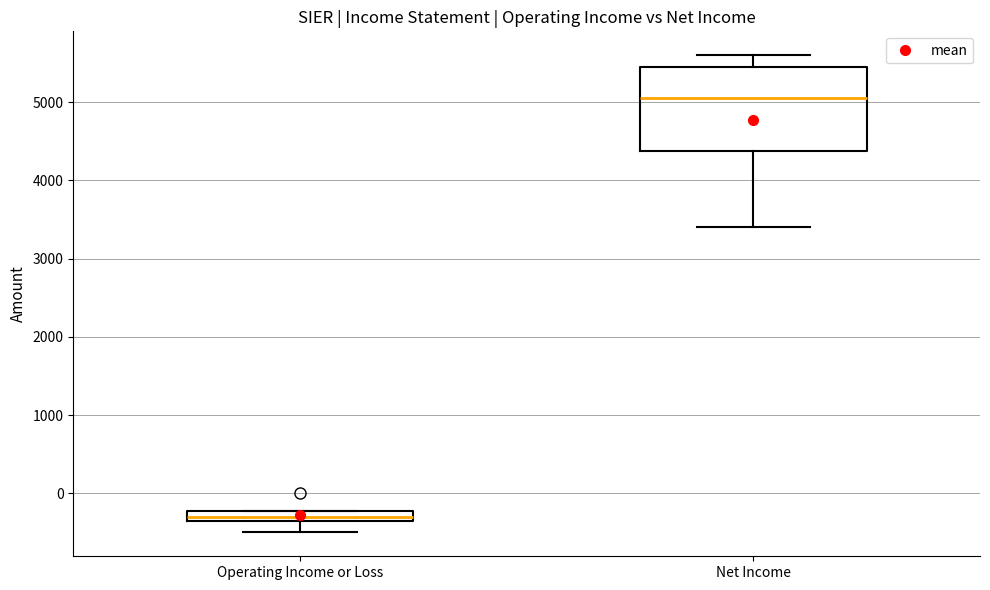

Where does the lower whisker of the box for Operating Income or Loss end on the y-axis? The values are not printed on the chart, so give them approximately, as read against the axis.

-500